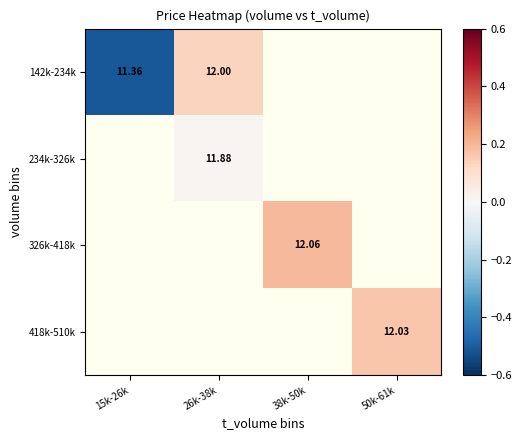

How many series are shown in this chart?

4